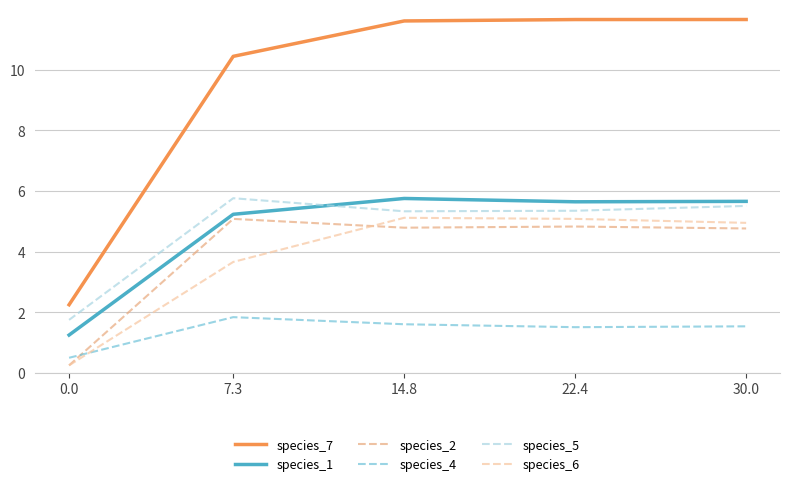

What are all the series names shown in the legend?

species_7, species_1, species_2, species_4, species_5, species_6